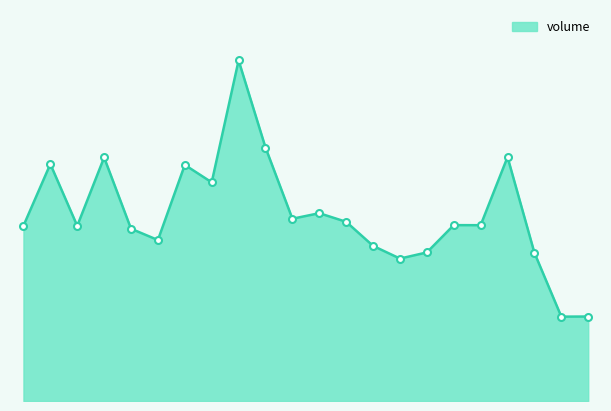

Does the chart display data point markers on the line(s)?

No